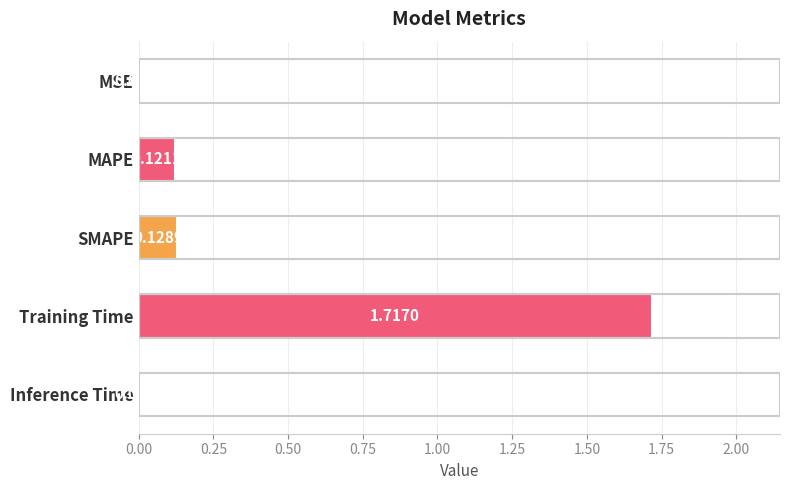

What is the sum of all values?

2.0